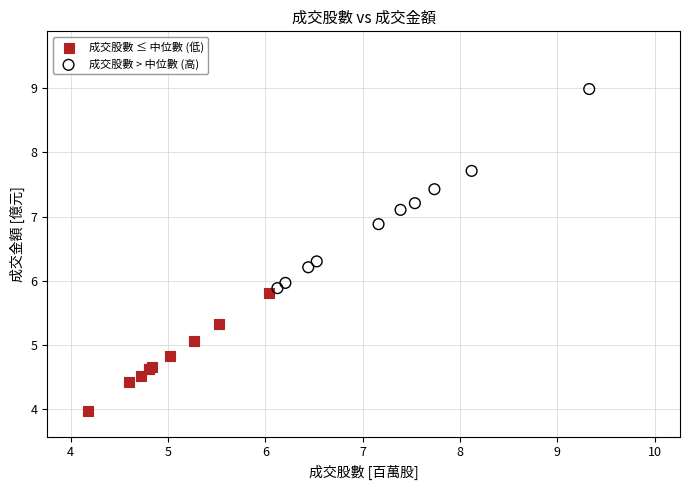

Which series reaches the minimum Y coordinate?

成交股數 ≤ 中位數 (低)